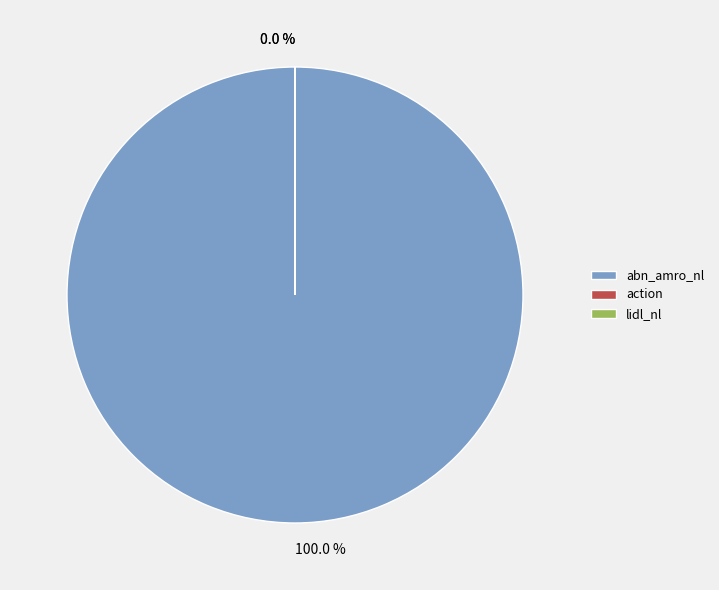

Is abn_amro_nl the majority of the pie?

Yes